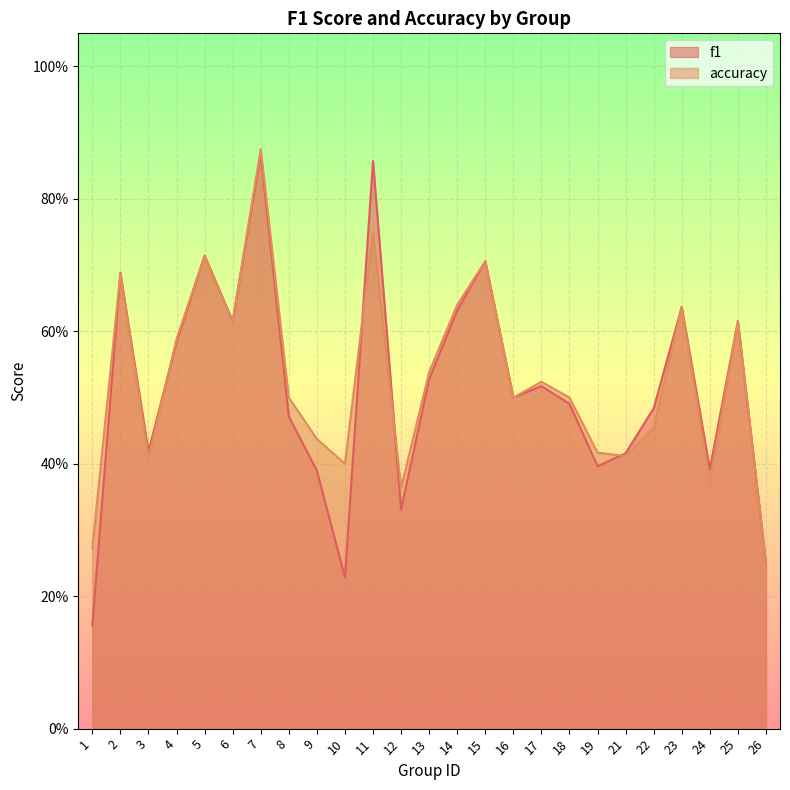

The accuracy series shows 0.2 at 26. True or false?

True